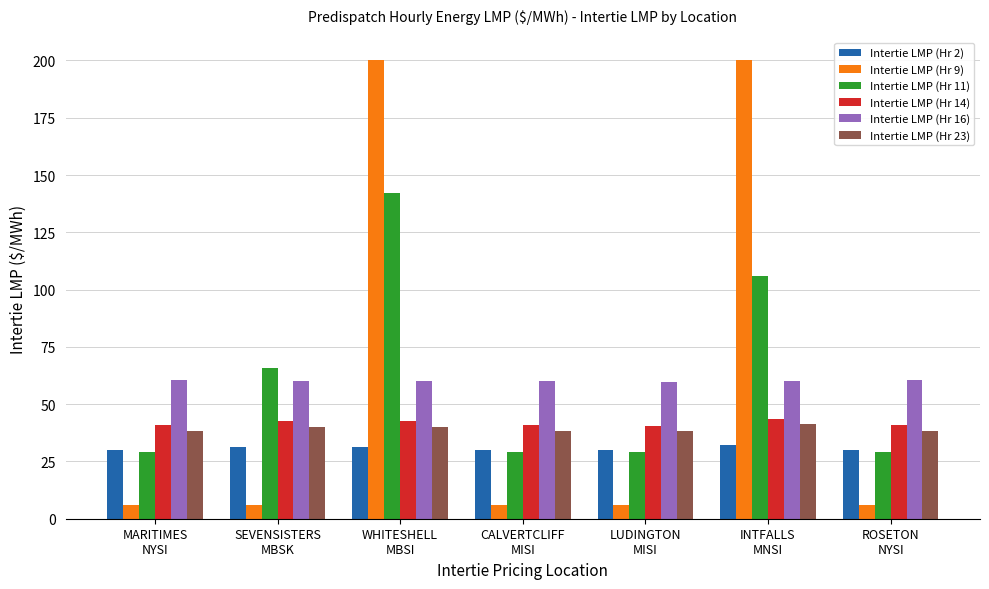

What is the average value of the Intertie LMP (Hr 9) series?

61.4